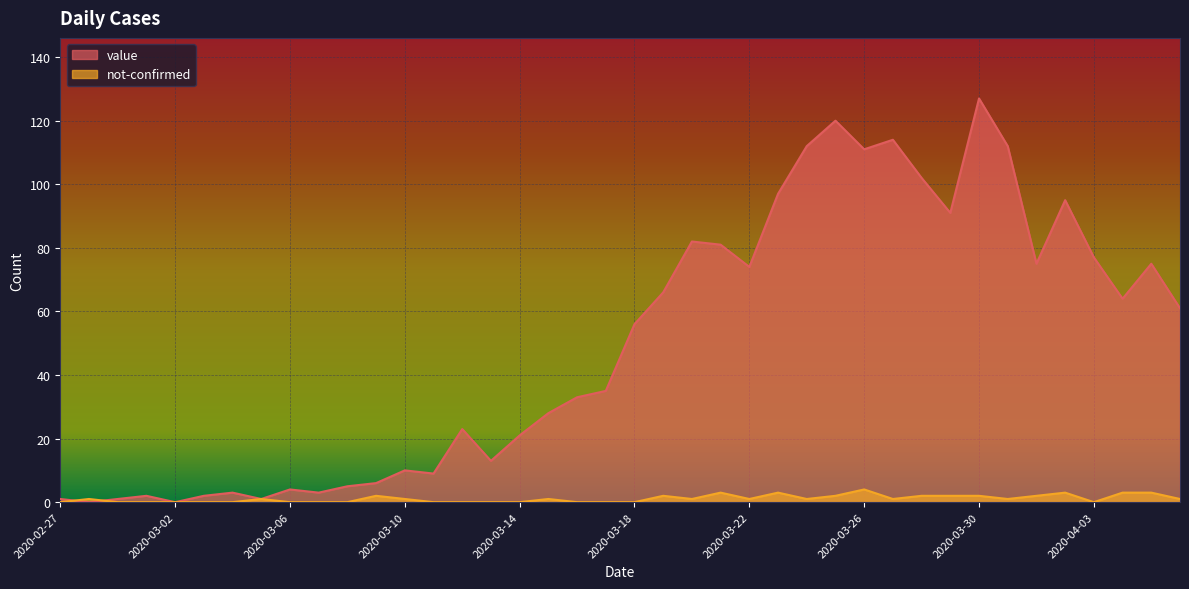

How many data points in value are above 56?

19